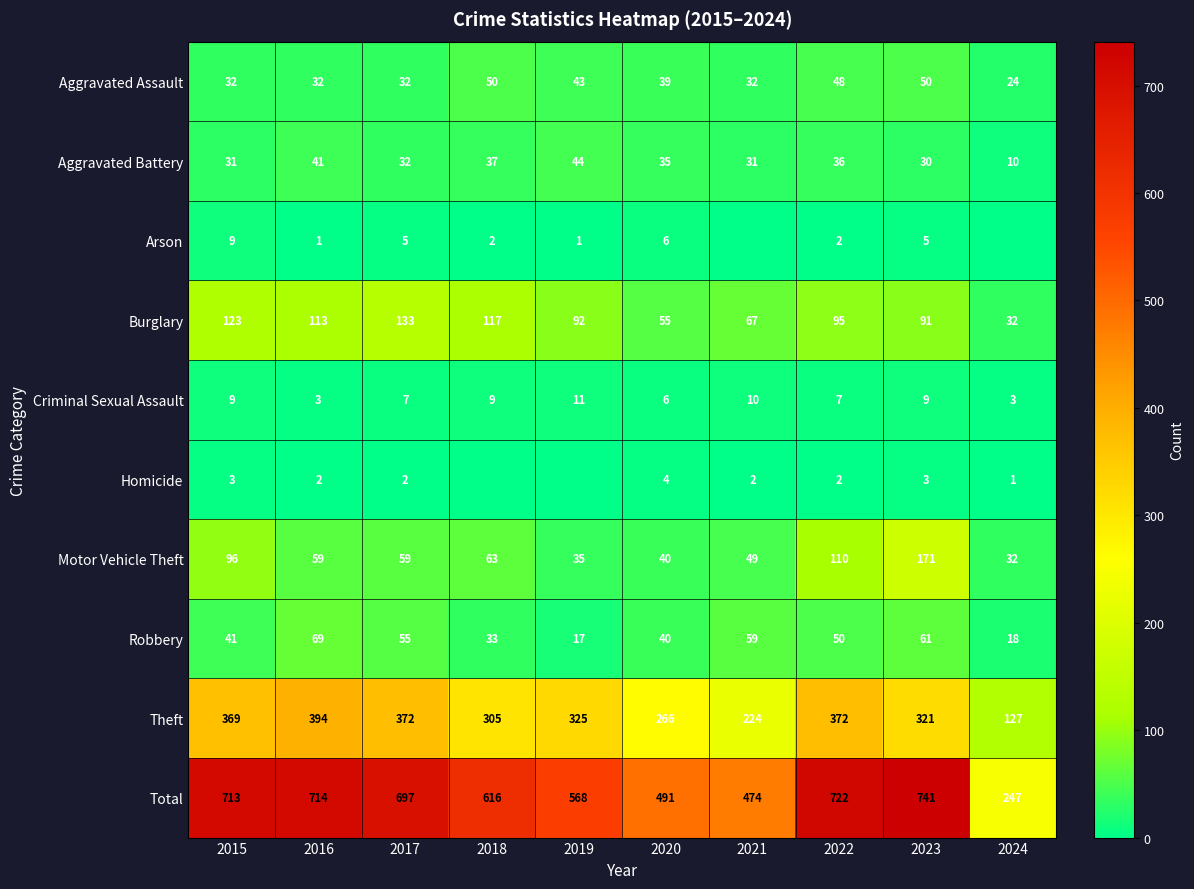

Which label corresponds to the largest value in the chart?

2023